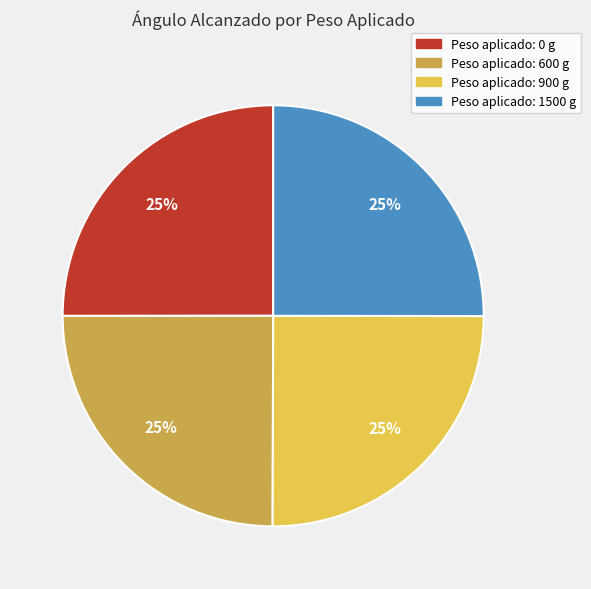

To the nearest percent, what percentage of the pie is Peso aplicado: 900 g?

25%